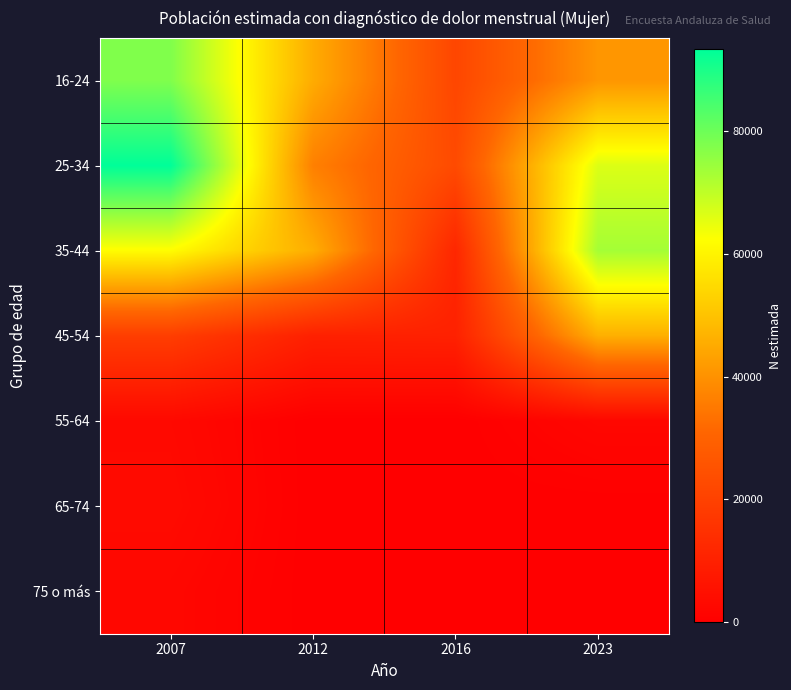

Which has a higher value, 2007 or 2016?

2007